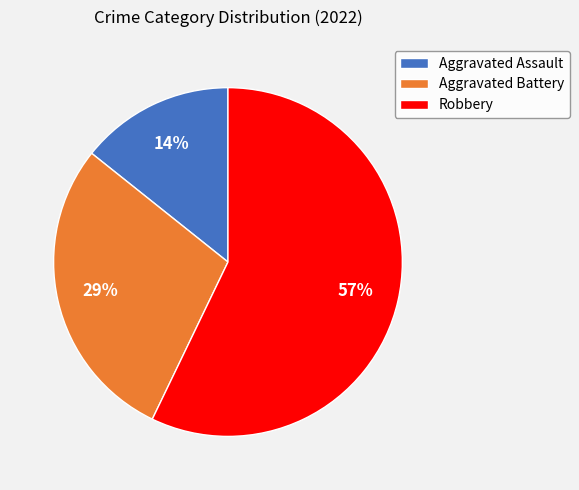

To the nearest percent, what is the average slice percentage?

33%